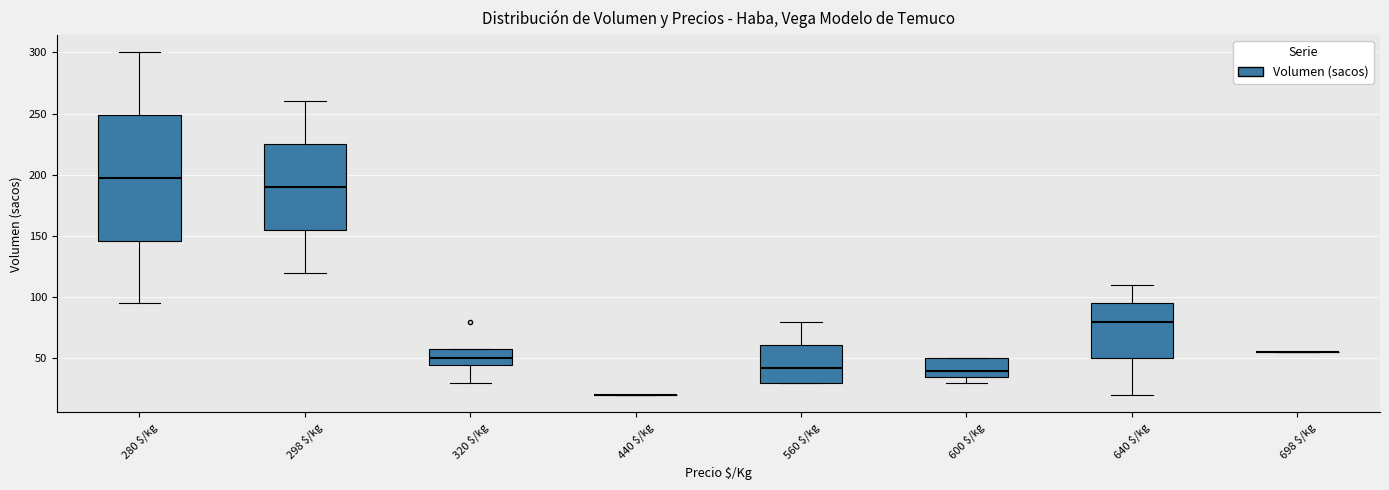

Where is the lower edge of the box for 600 $/kg on the y-axis? The values are not printed on the chart, so give them approximately, as read against the axis.

35